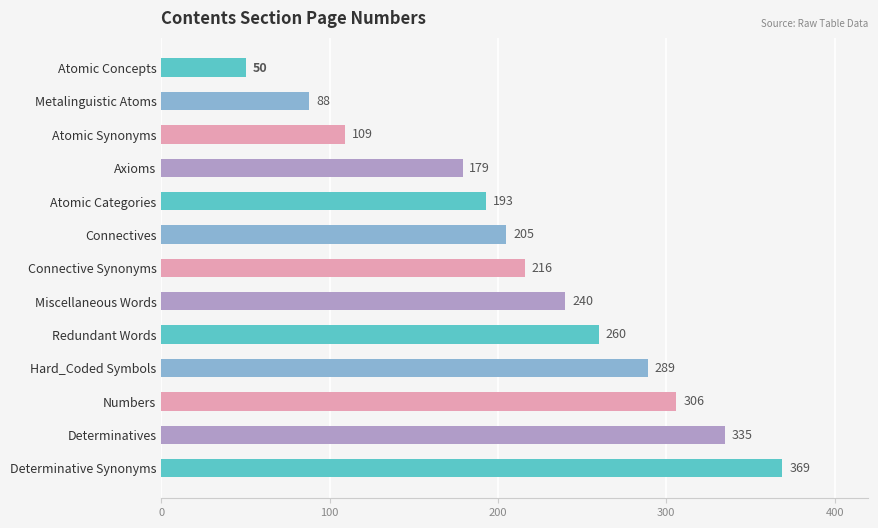

What is the ratio of the value at Axioms to the value at Connective Synonyms?

0.8